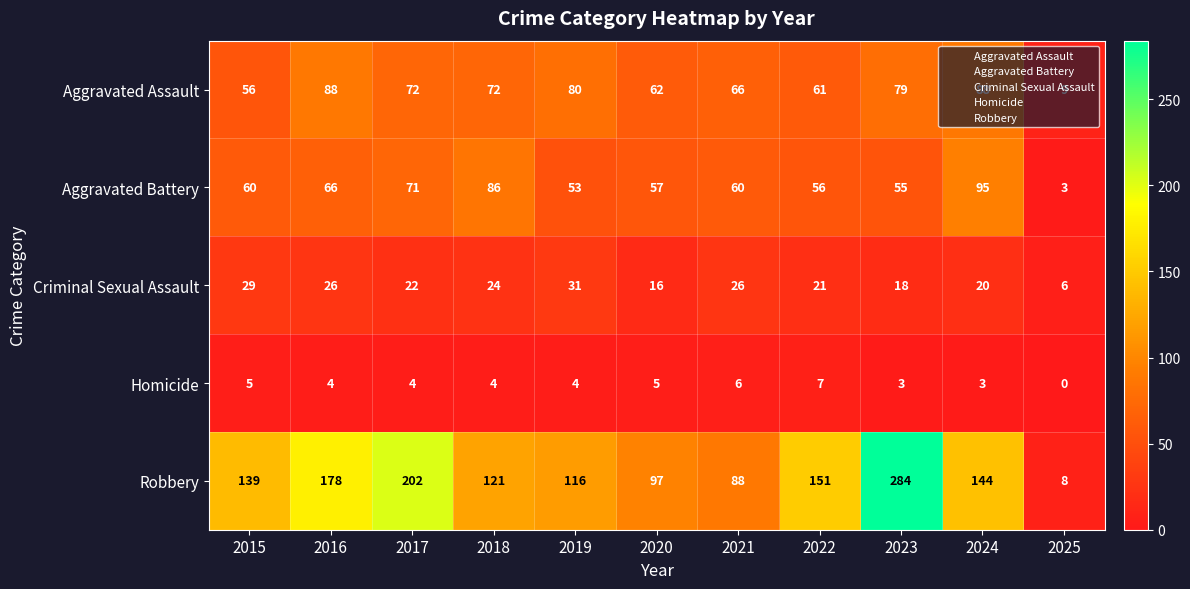

Between 2015 and 2018, which series saw the biggest shift?

Aggravated Battery